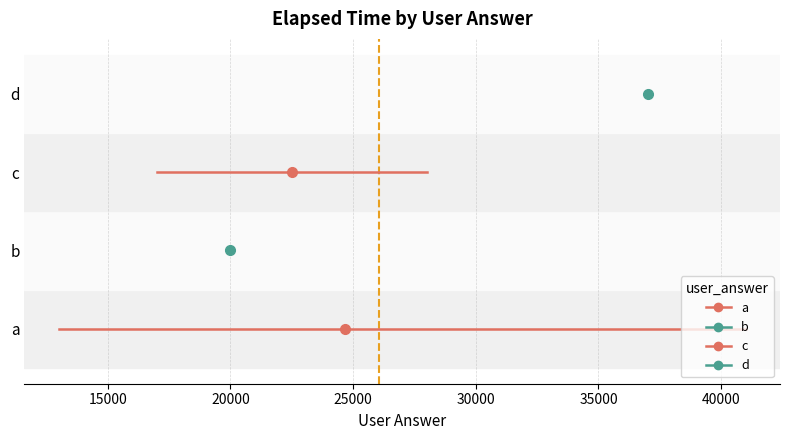

What is the approximate value of b at 20000?

1